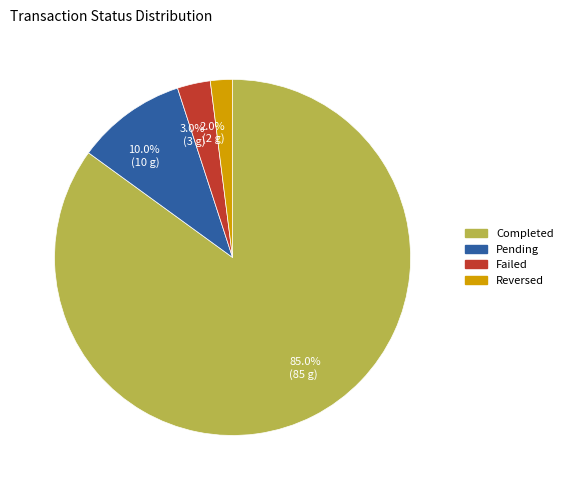

Between Failed and Completed, which is larger?

Completed